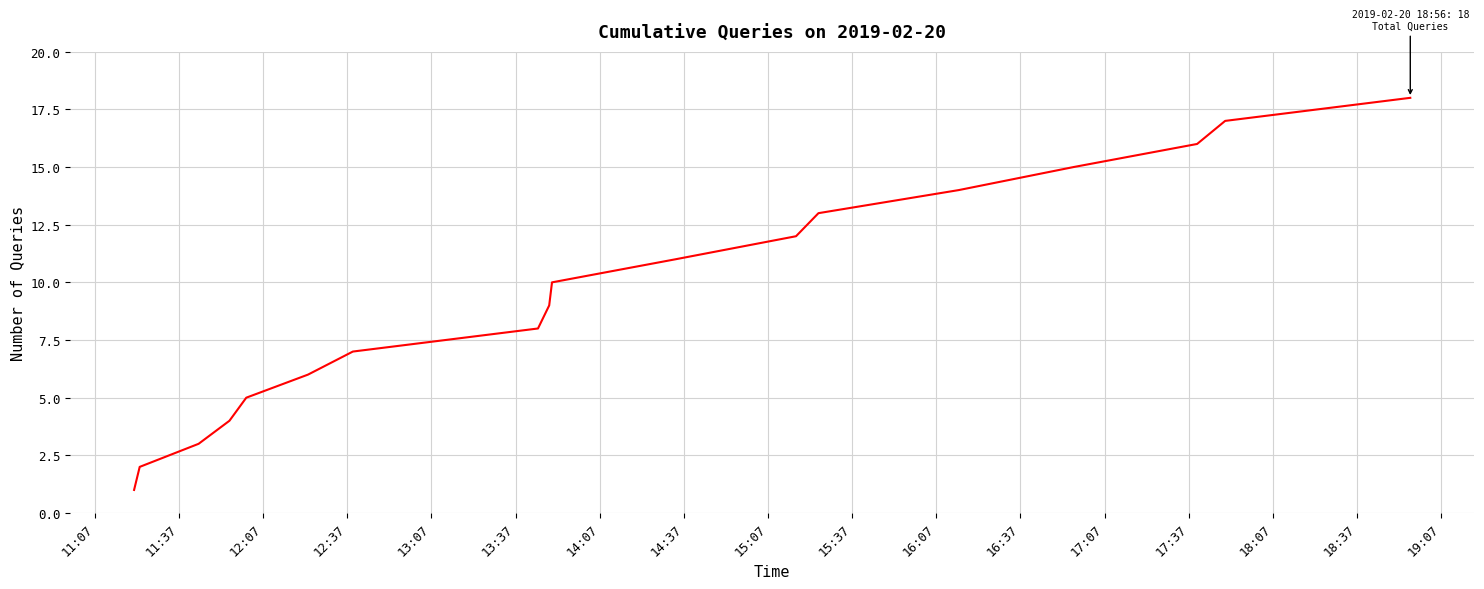

What is the sum of all values?

171